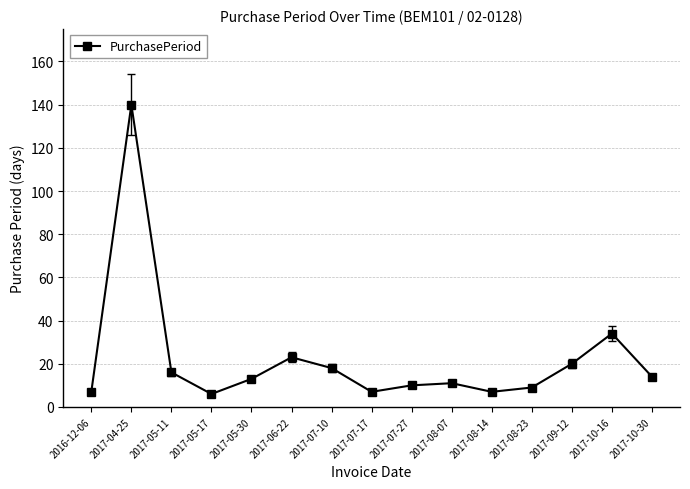

Which category has the highest value across all series?

2017-04-25